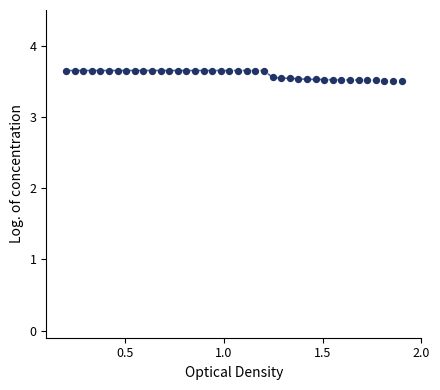

What is the minimum value shown in the chart?

3.5